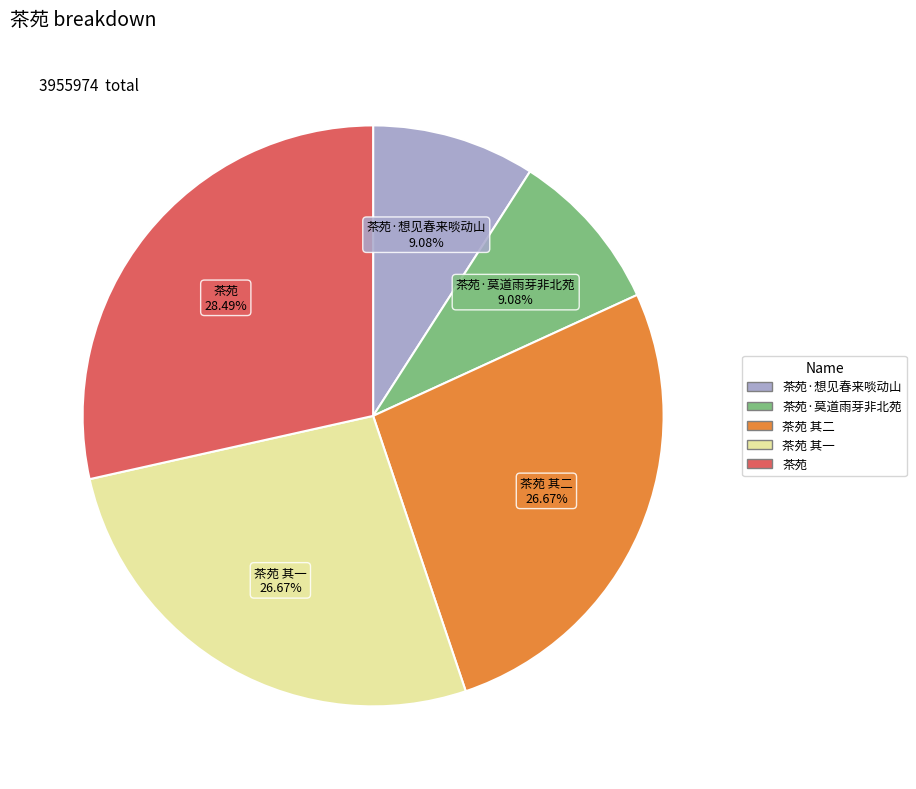

Is there any slice that represents more than half of the pie?

No